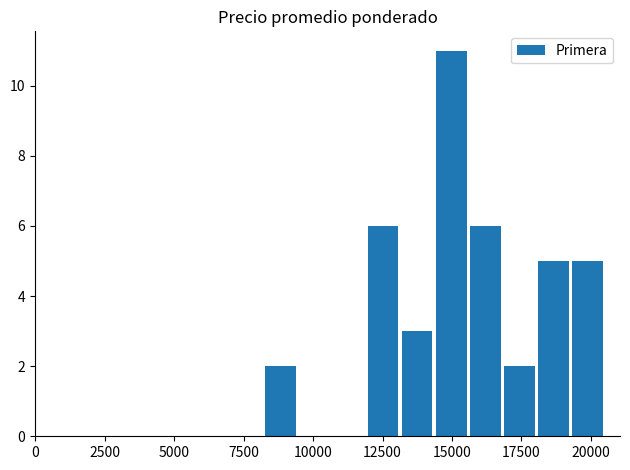

What is the maximum value shown in the chart?

11